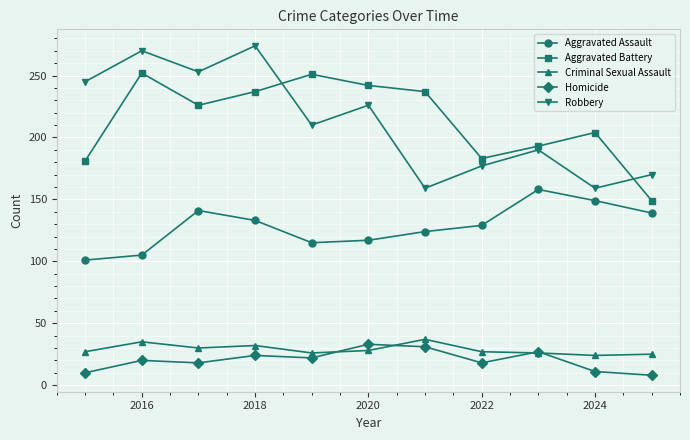

Which series has the largest range (max minus min)?

Robbery